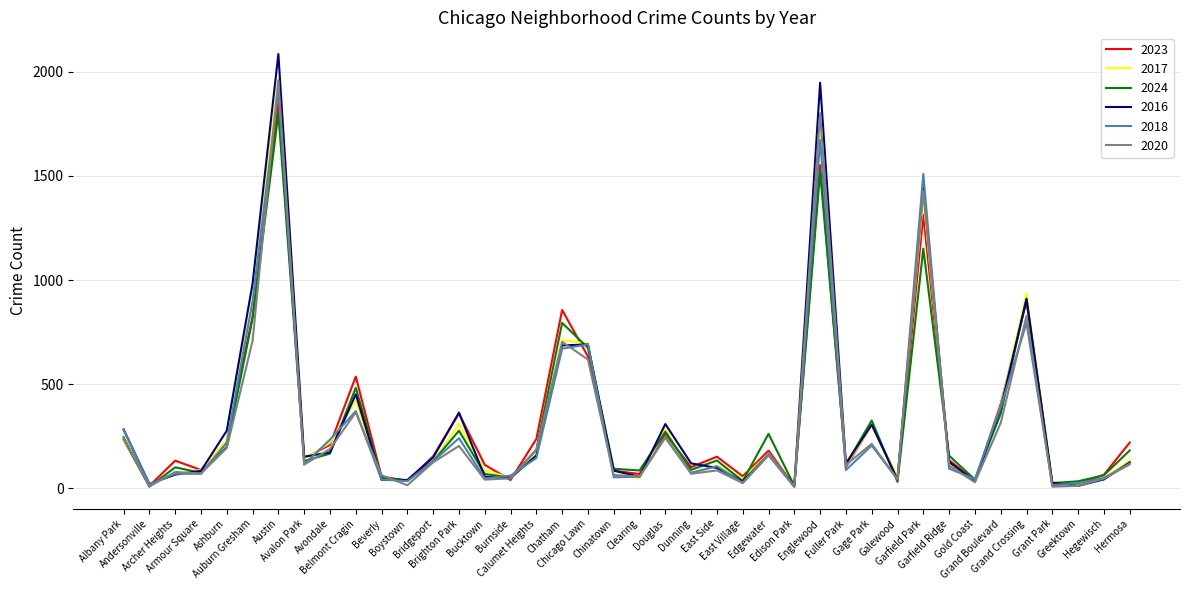

What are all the series names shown in the legend?

2023, 2017, 2024, 2016, 2018, 2020